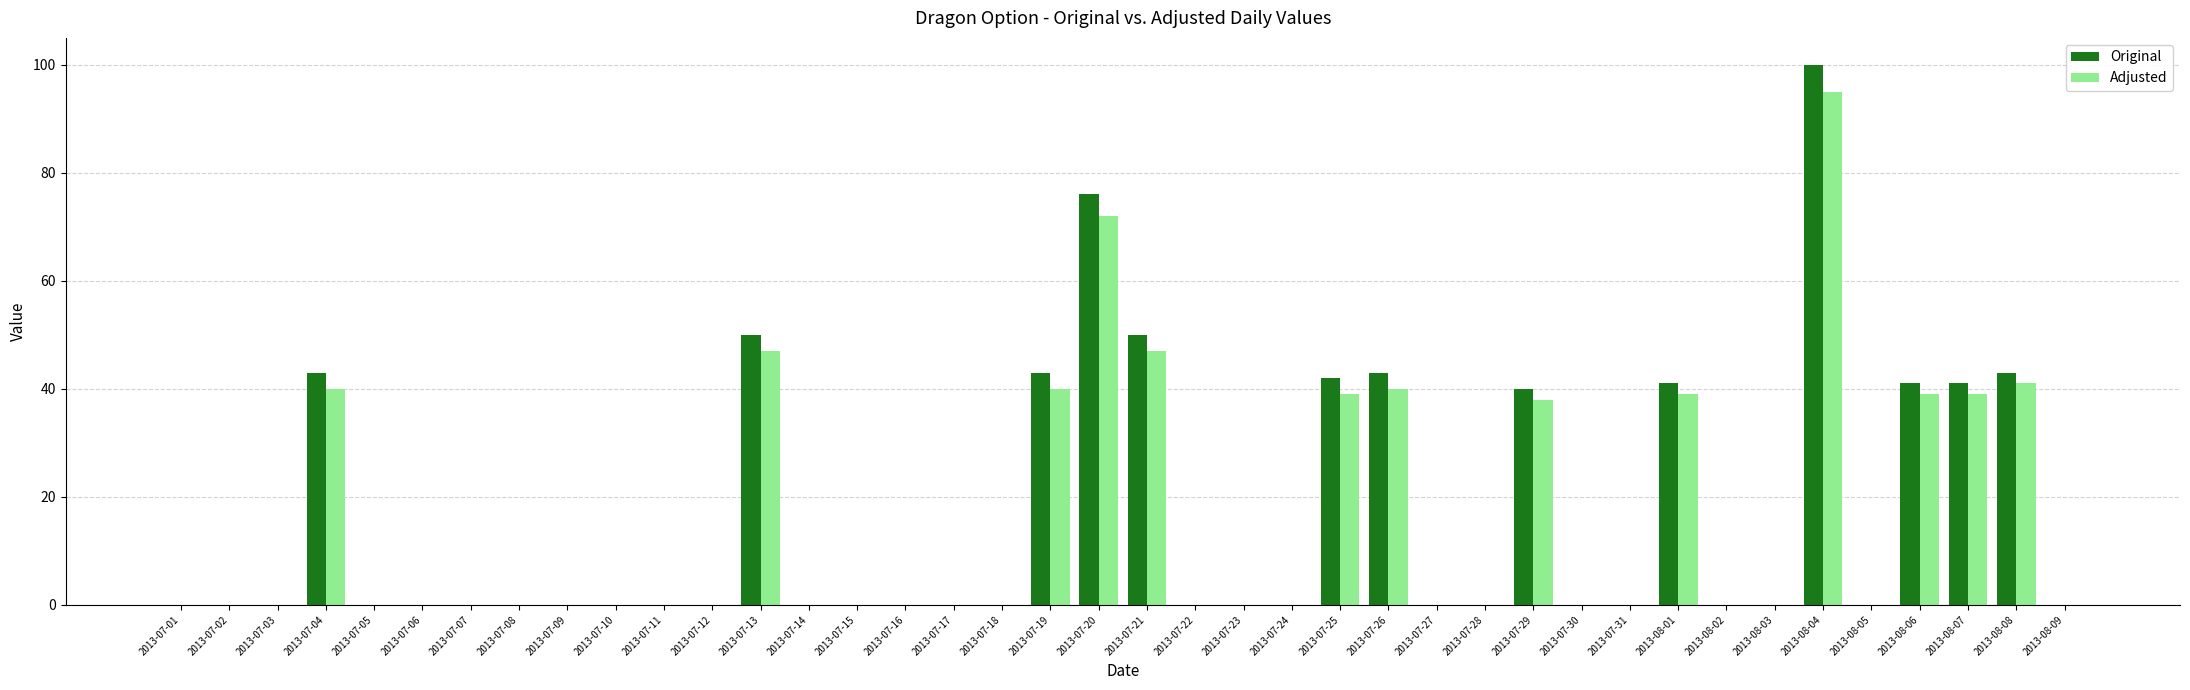

What position from the left is 2013-07-23?

23